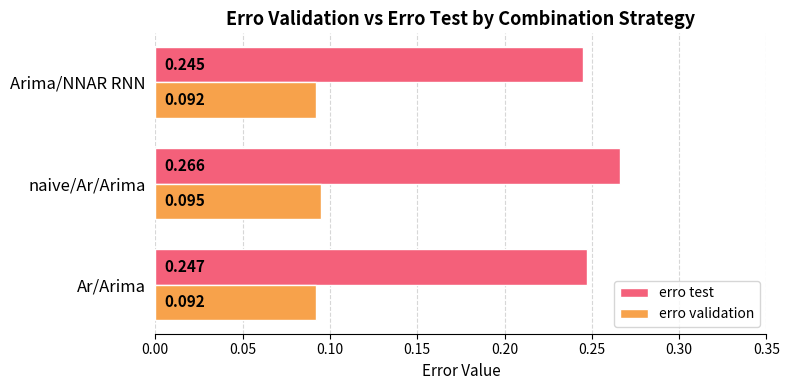

Is the value of erro validation at Ar/Arima greater than the value of erro test at naive/Ar/Arima?

No